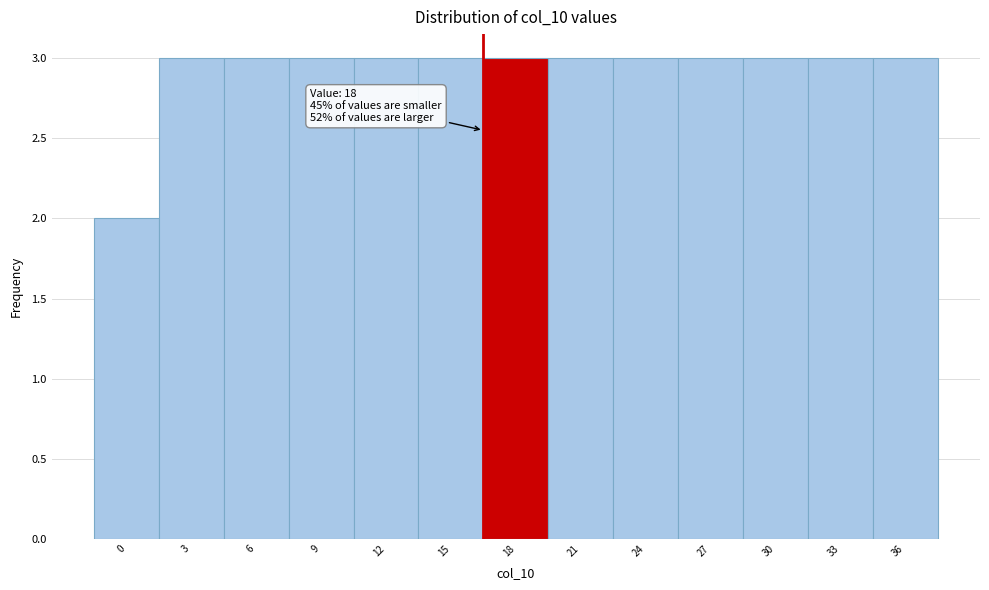

Reading left to right, transcribe all the data shown in this chart.

0=2	3=3	6=3	9=3	12=3	15=3	18=3	21=3	24=3	27=3	30=3	33=3	36=3